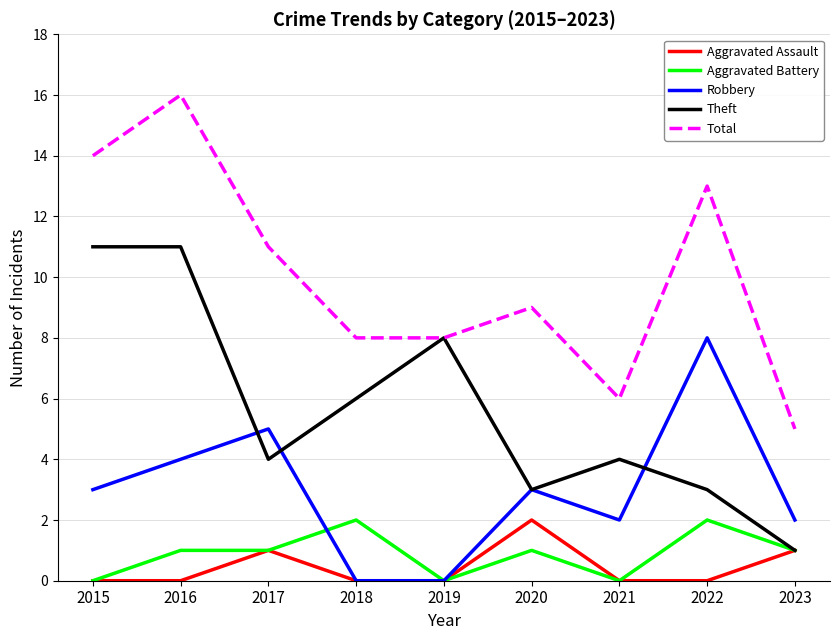

Which series has the widest spread of values?

Total